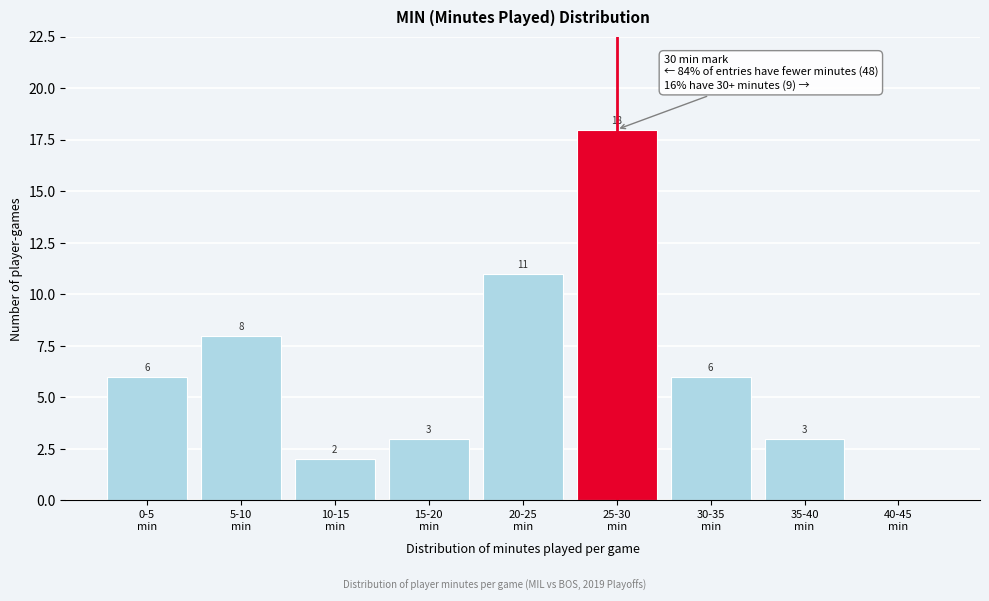

What is the maximum value shown in the chart?

18